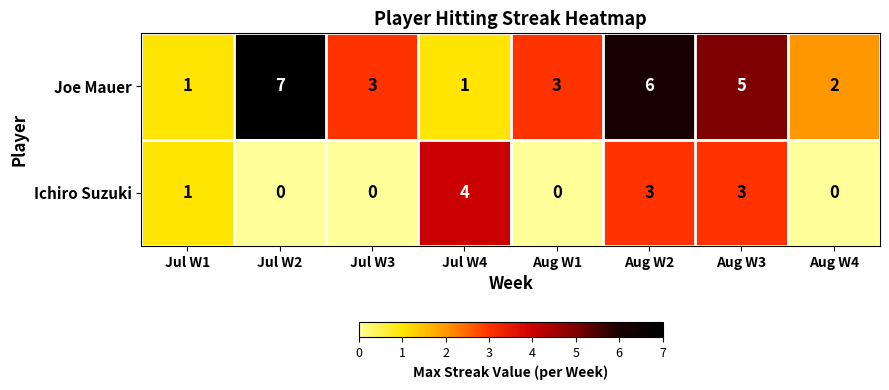

List the series in order of their peak value, lowest first.

Ichiro Suzuki, Joe Mauer